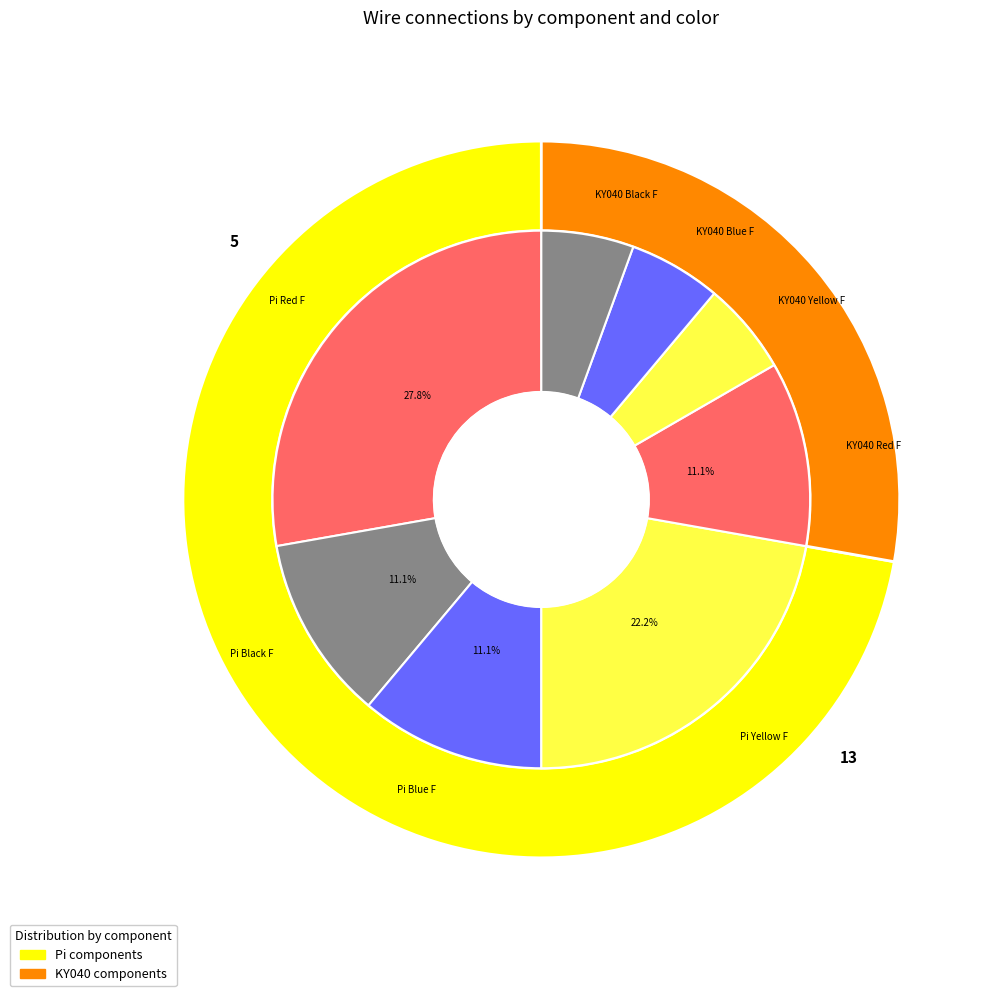

To the nearest percent, what is the difference between the largest and smallest slice percentages?

22%